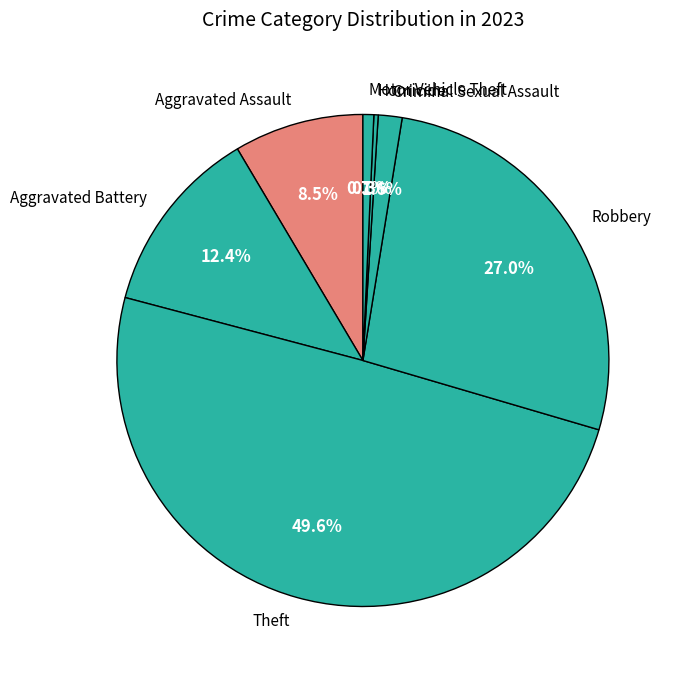

To the nearest percent, what is the average slice percentage?

14%